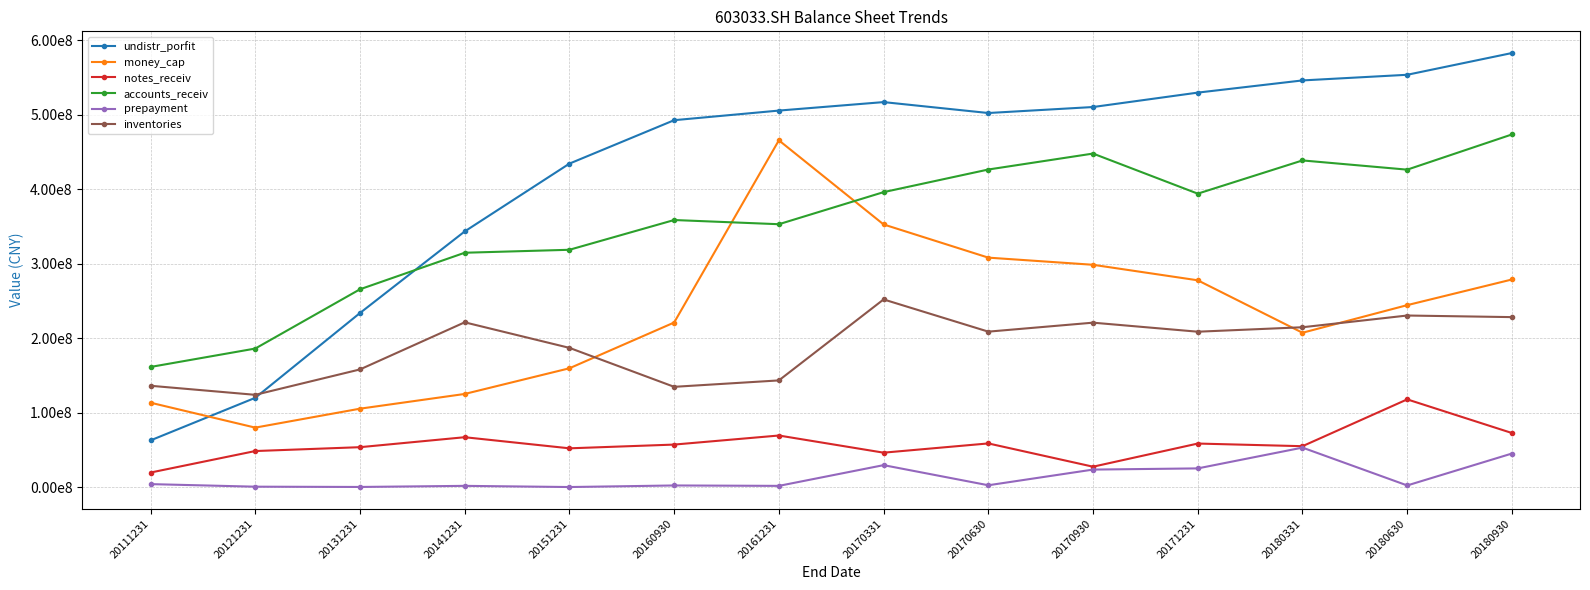

Reading right to left, transcribe all the data shown in this chart.

undistr_porfit: 582743588.5	553554352.1	545982414.5	529618077.8	510278818.4	502237758.4	516893270.8	505509382.0	492604482.7	434319475.3	343307495.2	233799432.3	120005217.1	62851283.8
money_cap: 278805619.1	244373176.6	207311136.7	277715993.1	298537490.0	308134369.8	352678392.1	465591494.6	221060283.1	159640128.1	125171514.7	105408375.5	79986952.7	113432742.6
notes_receiv: 72746615.7	117894826.3	55065015.8	58605422.7	27538147.0	58775602.1	46368611.7	69396601.0	57226601.0	52204439.1	67109832.6	53733230.1	48557509.7	19683007.4
accounts_receiv: 473474254.9	426222653.3	438599621.0	394007049.7	447815967.2	426407470.9	396050852.9	352984837.1	358621288.3	318677777.4	314702225.8	265653553.5	186110611.5	161412701.8
prepayment: 45222122.8	2378365.3	53168926.4	25259718.2	23673145.5	2631466.6	29631620.3	1805932.5	2351018.9	242661.0	1827219.9	347533.3	713188.6	4160276.4
inventories: 228298605.6	230446712.8	214707402.6	208717491.8	220856034.4	208805112.3	252039866.0	143352160.2	134739232.4	187031763.7	221320783.8	158091518.7	124002274.3	136163858.8